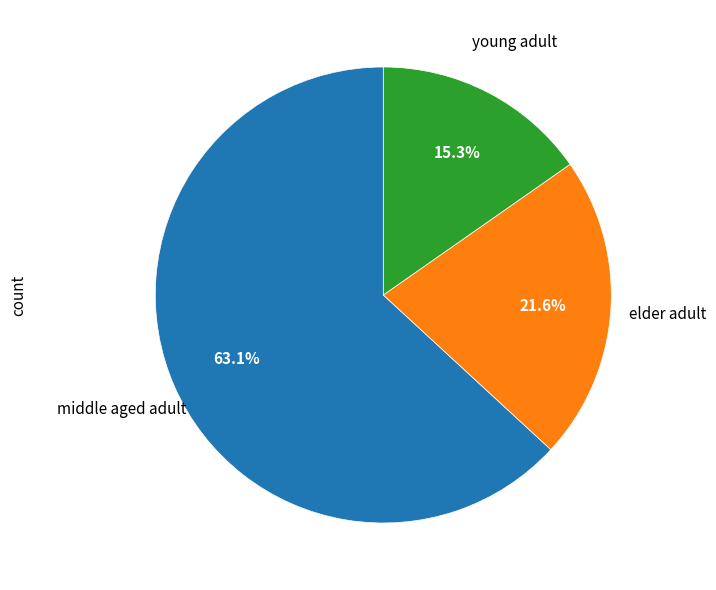

Does any single category account for the majority?

Yes